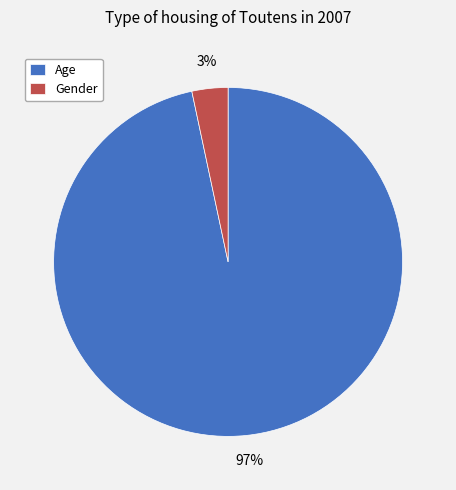

The Gender slice represents 3% of the pie. True or false?

True